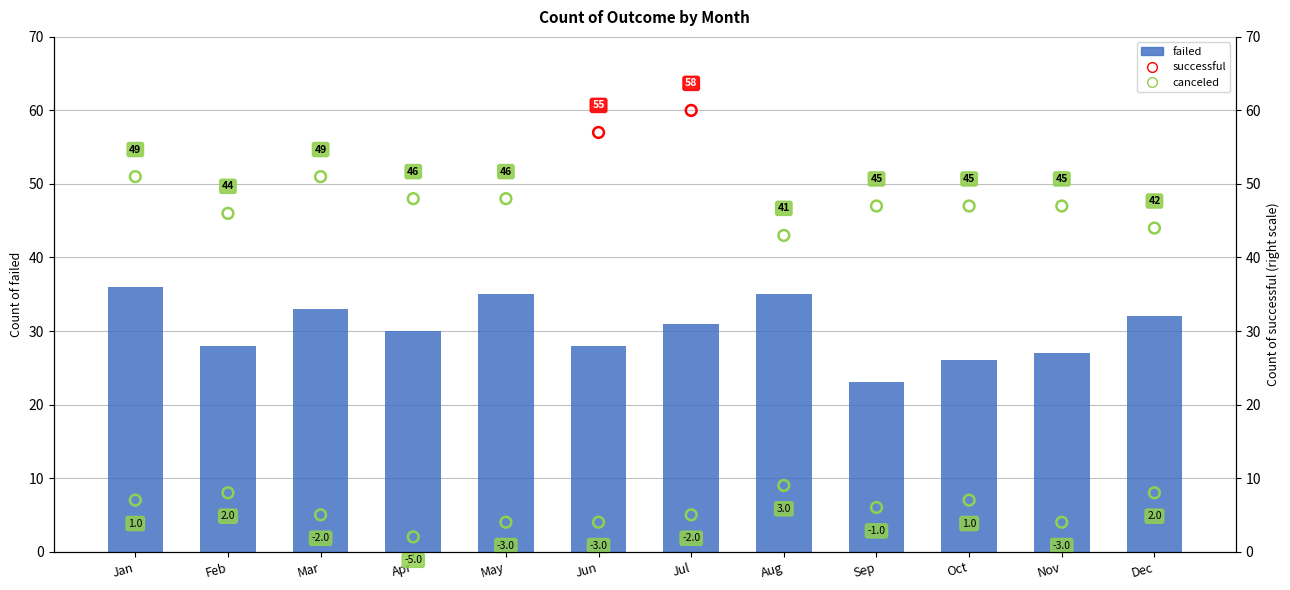

What is the change in value from Jun to Oct?

-2